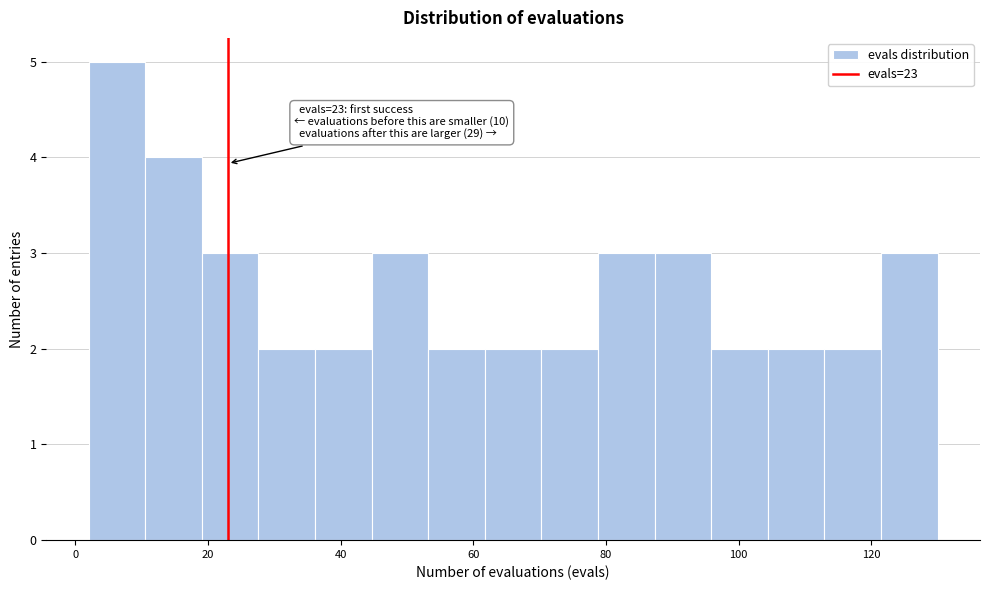

Over which range of the x-axis is the bar tallest?

2 to 10